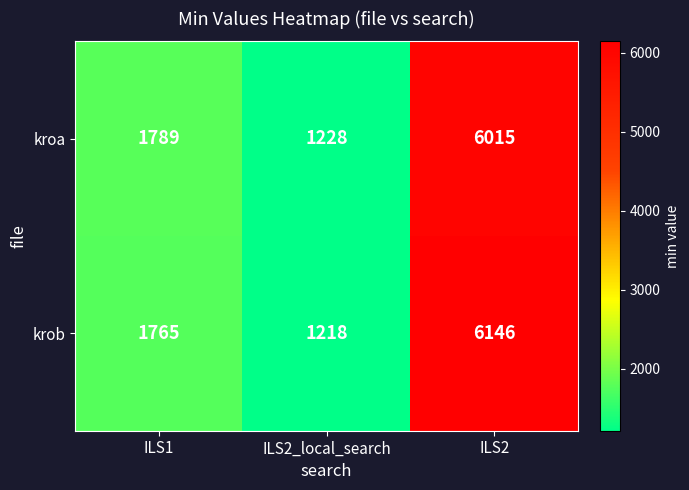

What is the total value across all series at ILS1?

3554